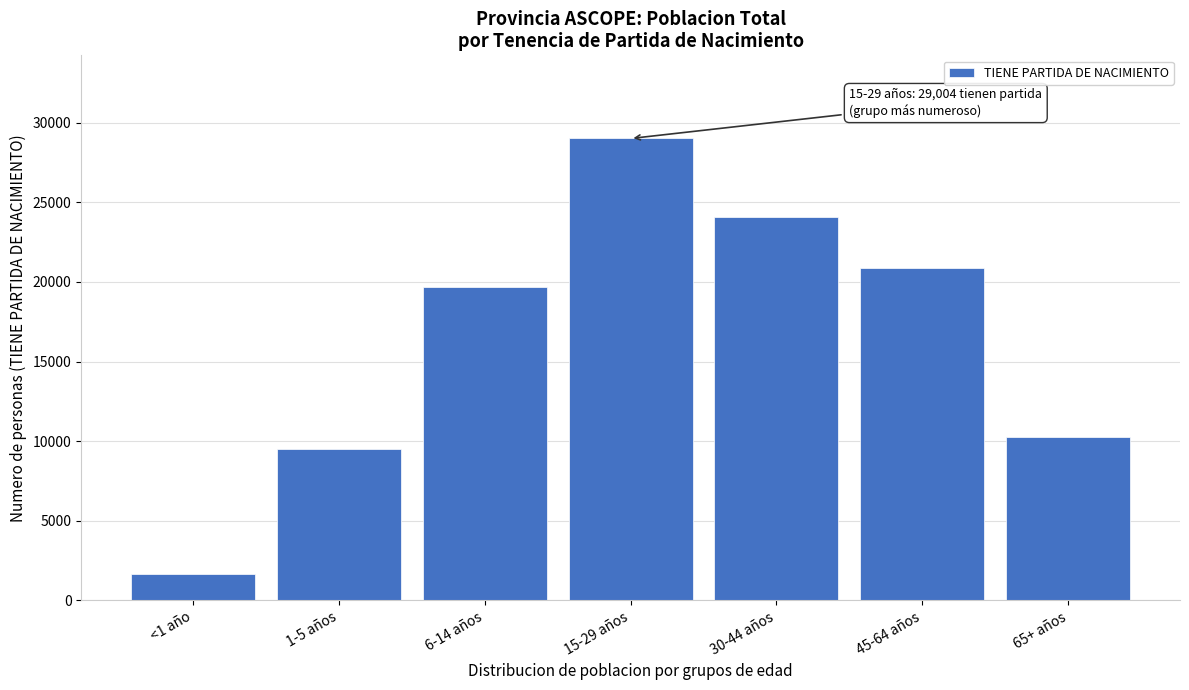

Reading right to left, list all the values displayed in this chart.

65+ años=10234	45-64 años=20855	30-44 años=24059	15-29 años=29004	6-14 años=19688	1-5 años=9535	<1 año=1645